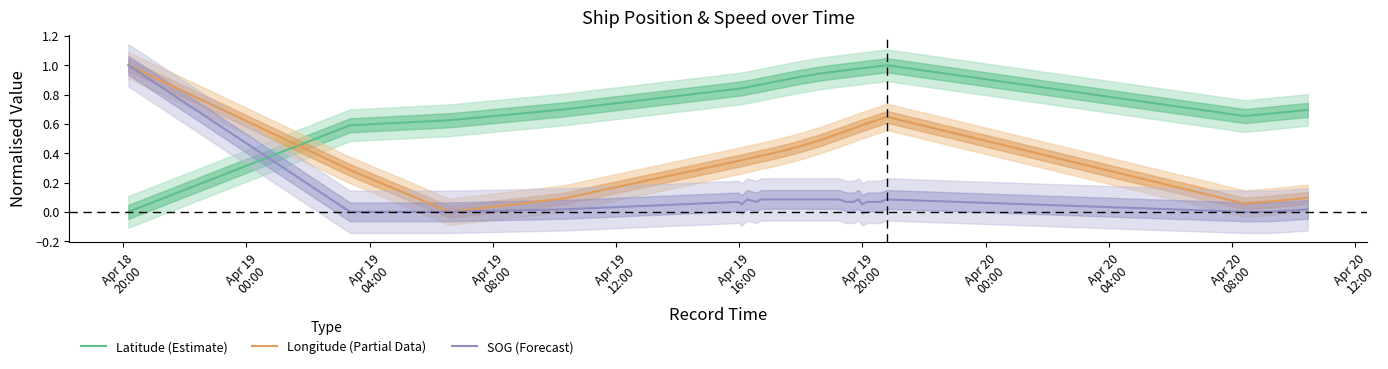

Which series ends up on top after the final intersection of Latitude (Estimate) and Longitude (Partial Data)?

Latitude (Estimate)